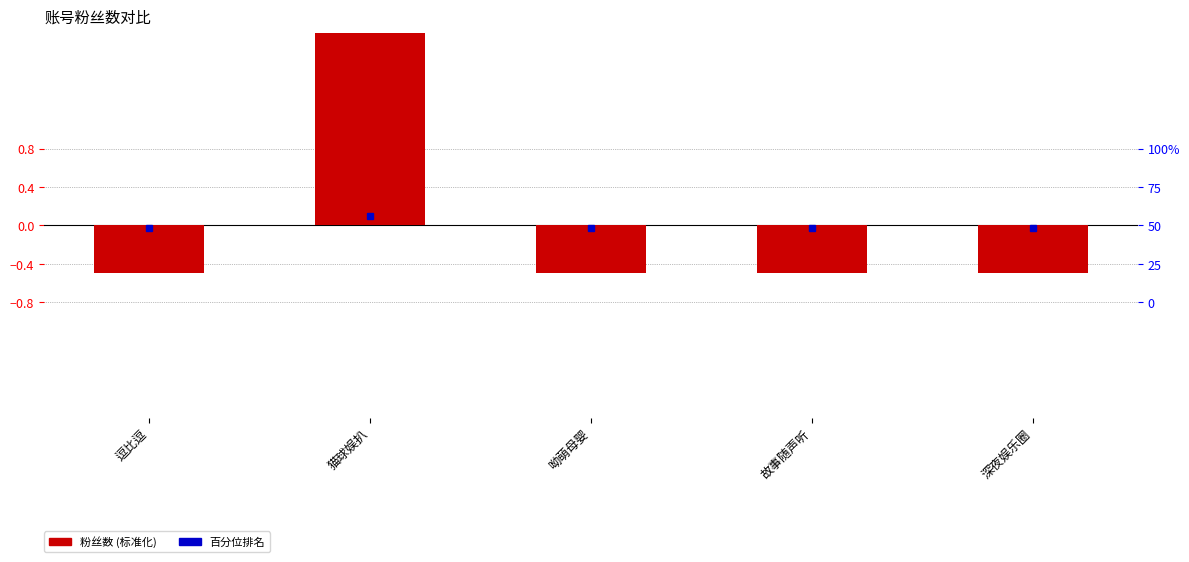

Where does the data first go above 0?

猫球娱扒